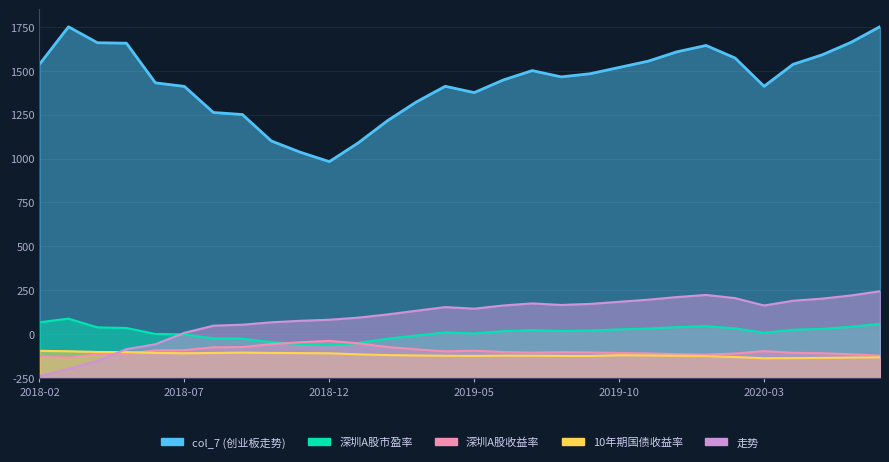

Reading right to left, list all the values displayed in this chart.

col_7 (创业板走势): 2000.0	1910.7	1839.3	1785.7	1660.7	1821.4	1892.9	1857.1	1803.6	1767.9	1732.1	1714.3	1750.0	1696.4	1625.0	1660.7	1571.4	1464.3	1339.3	1232.1	1285.7	1349.7	1500.2	1511.7	1660.0	1680.3	1905.8	1908.4	1999.1	1785.9
深圳A股市盈率: 310.0	293.0	281.0	276.0	259.0	284.0	297.0	291.0	283.0	278.0	272.0	269.0	274.0	268.0	255.0	261.0	243.0	225.0	201.0	188.0	195.0	205.8	225.4	227.1	249.7	252.1	286.0	289.5	339.3	318.6
深圳A股收益率: 129.0	136.6	142.4	144.9	154.4	140.8	134.7	137.4	141.4	143.9	147.0	148.7	146.0	149.2	156.9	153.2	164.6	177.8	199.0	212.8	205.1	194.4	177.5	176.1	160.2	158.6	139.9	138.2	117.9	125.5
10年期国债收益率: 119.2	118.0	116.0	114.8	114.0	120.8	126.0	128.0	130.0	131.2	126.8	127.6	128.4	128.8	127.2	128.0	130.0	132.0	136.0	142.0	143.2	144.2	146.1	144.0	142.3	144.1	148.9	149.6	154.0	156.1
走势: 495.0	471.0	453.0	441.0	414.0	456.0	474.0	462.0	447.0	435.0	423.0	417.0	426.0	414.0	396.0	405.0	384.0	363.0	345.0	333.0	327.0	318.3	304.8	299.1	258.6	193.7	165.7	99.5	53.2	13.2